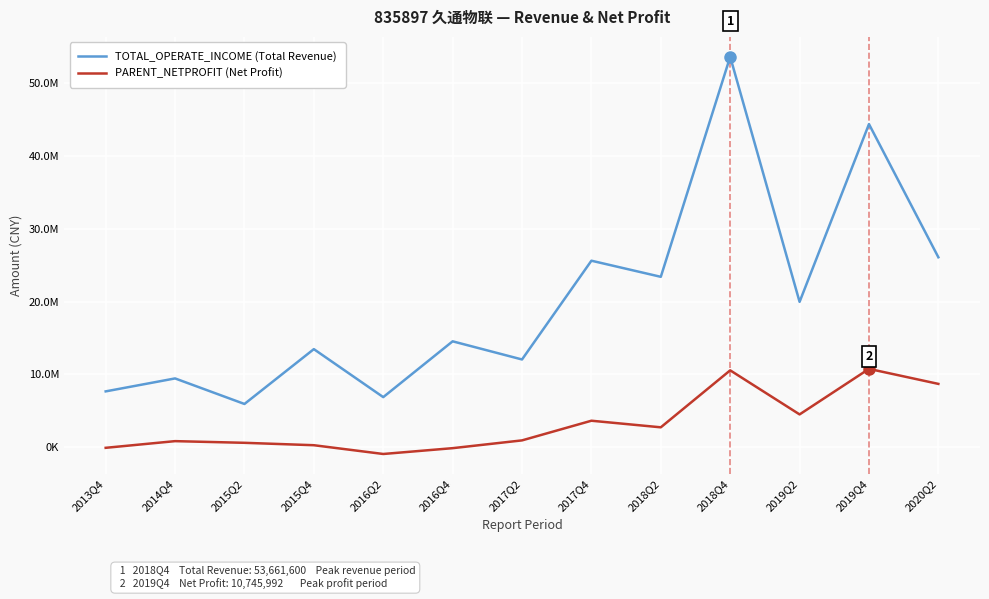

What is the label of the 10th point from the right?

2015Q4